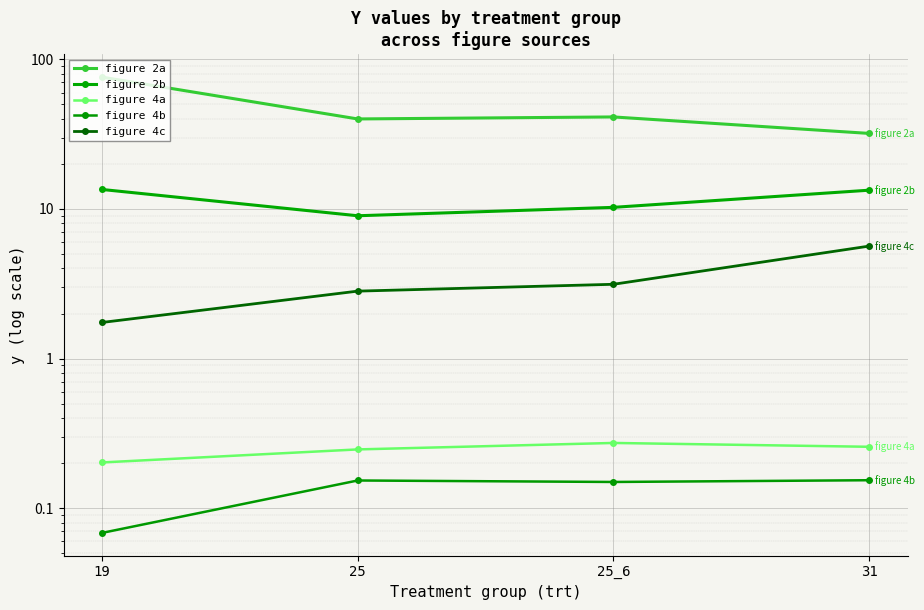

Which series changed the most between 25 and 31?

figure 2a